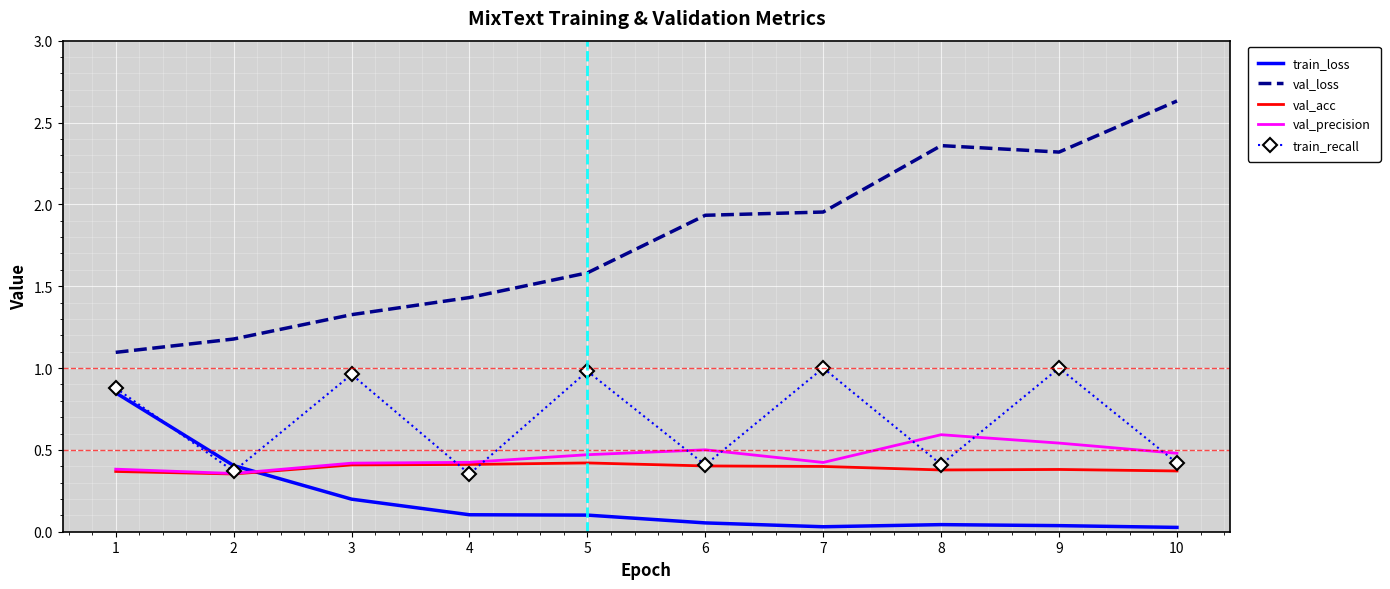

How many val_acc values are between 0 and 1?

10